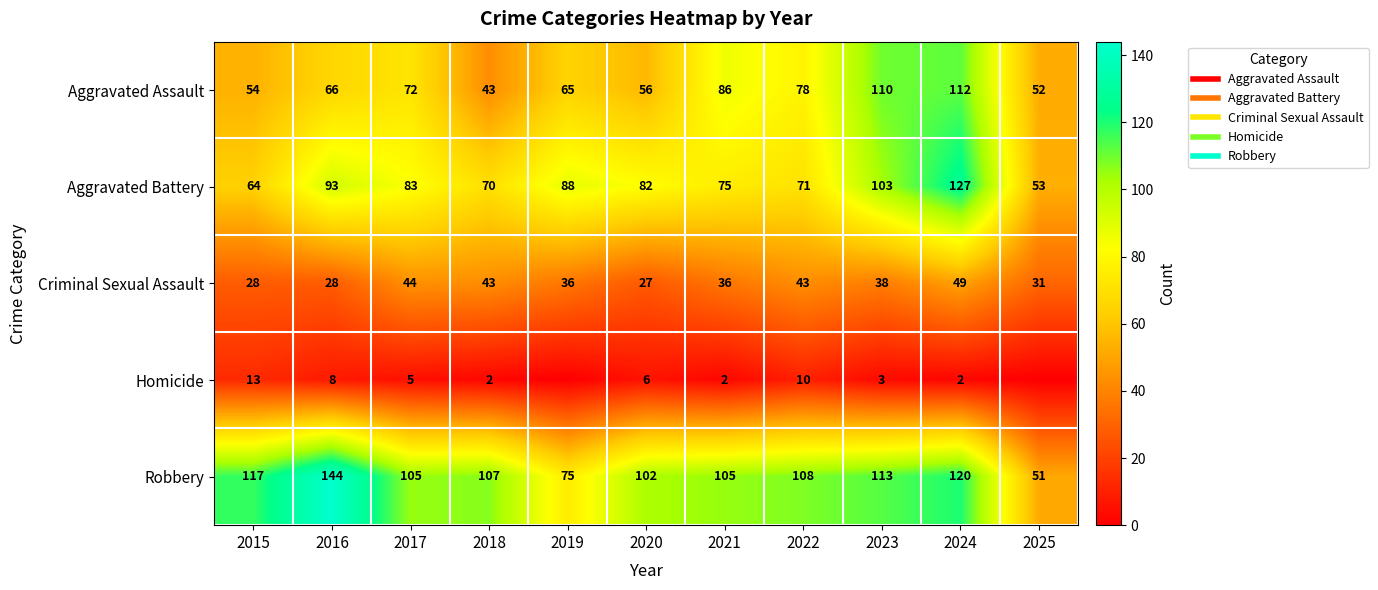

List the labels in order of Criminal Sexual Assault value, smallest first.

2020, 2015, 2016, 2025, 2019, 2021, 2023, 2018, 2022, 2017, 2024